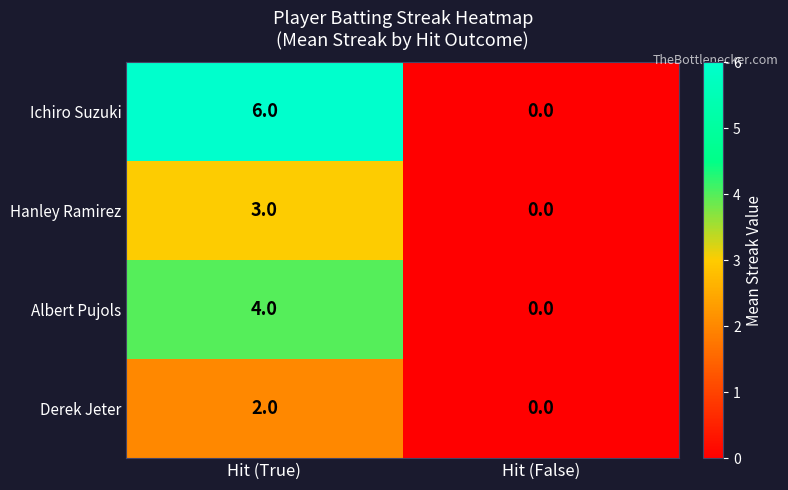

Reading left to right, what are all the values shown in this chart?

Ichiro Suzuki: Hit (True)=6	Hit (False)=0
Hanley Ramirez: Hit (True)=3	Hit (False)=0
Albert Pujols: Hit (True)=4	Hit (False)=0
Derek Jeter: Hit (True)=2	Hit (False)=0